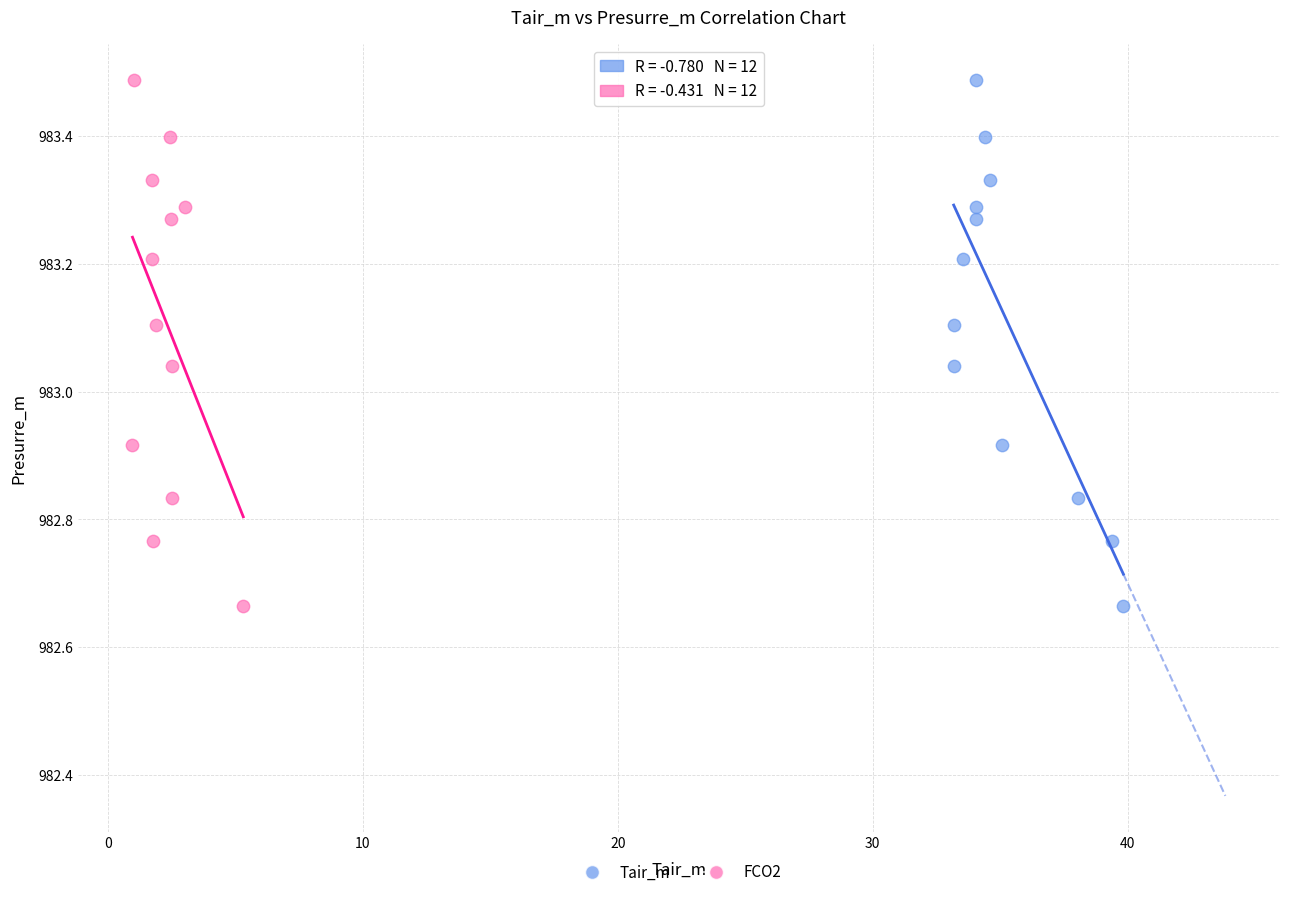

What are all the series names shown in the legend?

Tair_m, FCO2